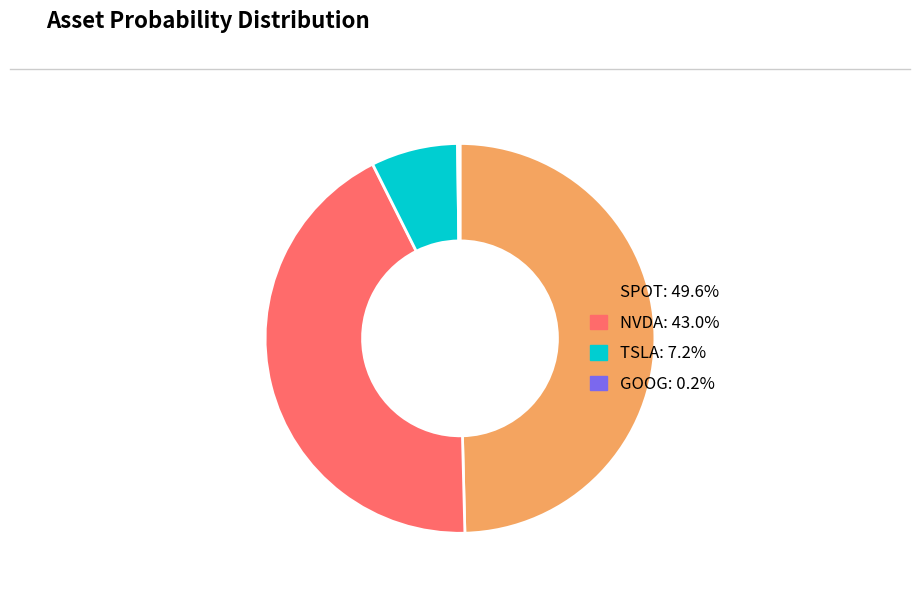

Is the sum of TSLA and SPOT greater than half?

Yes